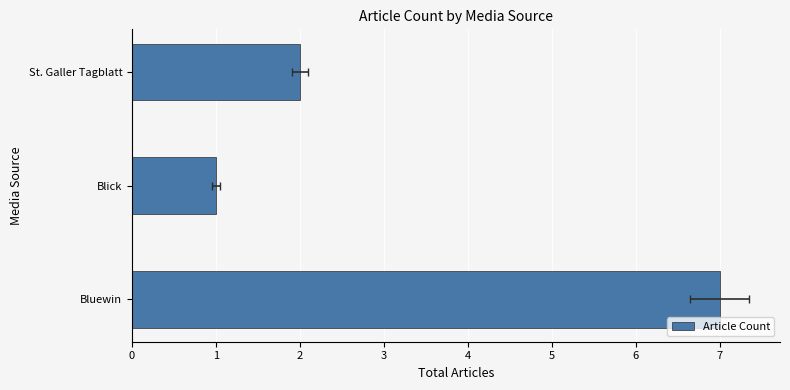

What is the sum of the values at Bluewin and St. Galler Tagblatt?

9